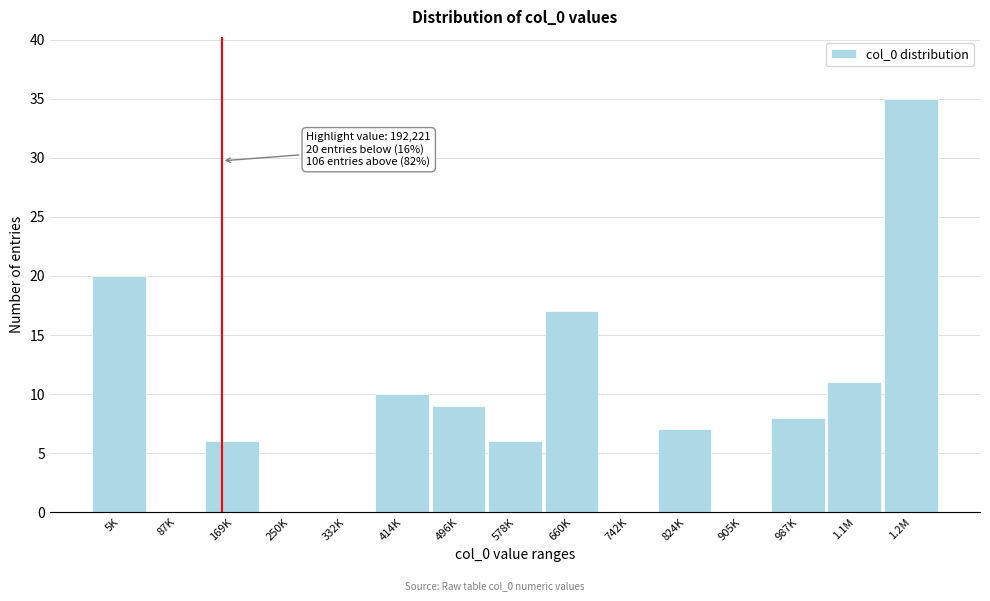

Reading left to right, transcribe all the data shown in this chart.

5K=20	87K=0	169K=6	250K=0	332K=0	414K=10	496K=9	578K=6	660K=17	742K=0	824K=7	905K=0	987K=8	1.1M=11	1.2M=35